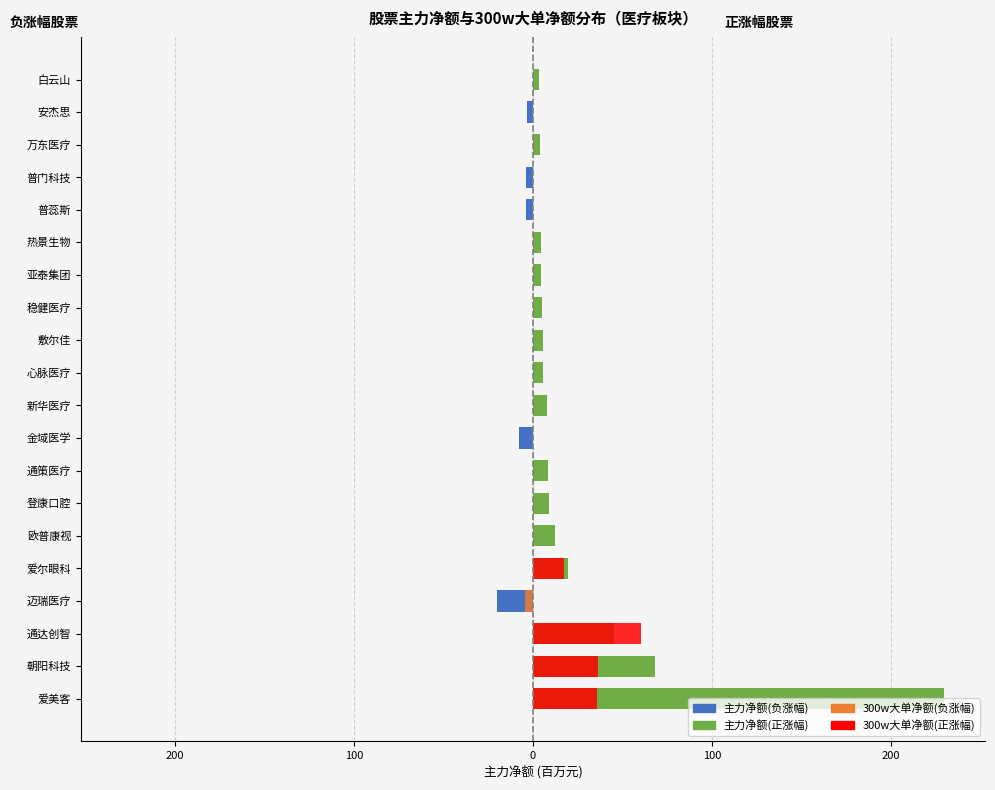

What is the total value across all series at 200?

104.2